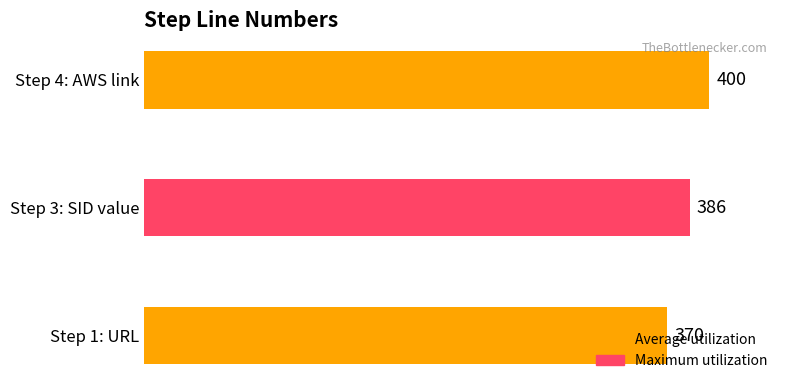

What is the change in value from Step 1: URL to Step 3: SID value?

+16